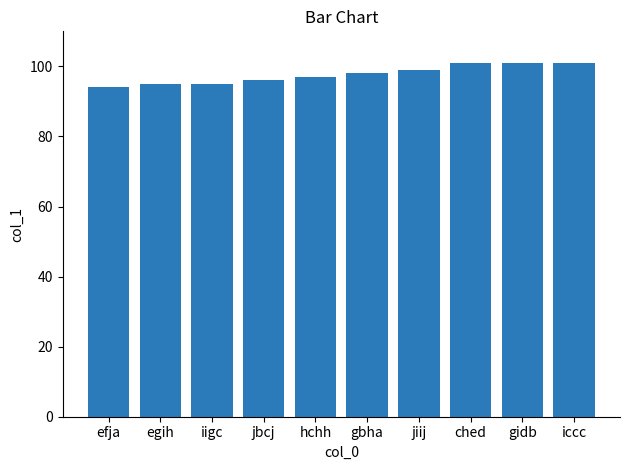

How many series are shown in this chart?

1